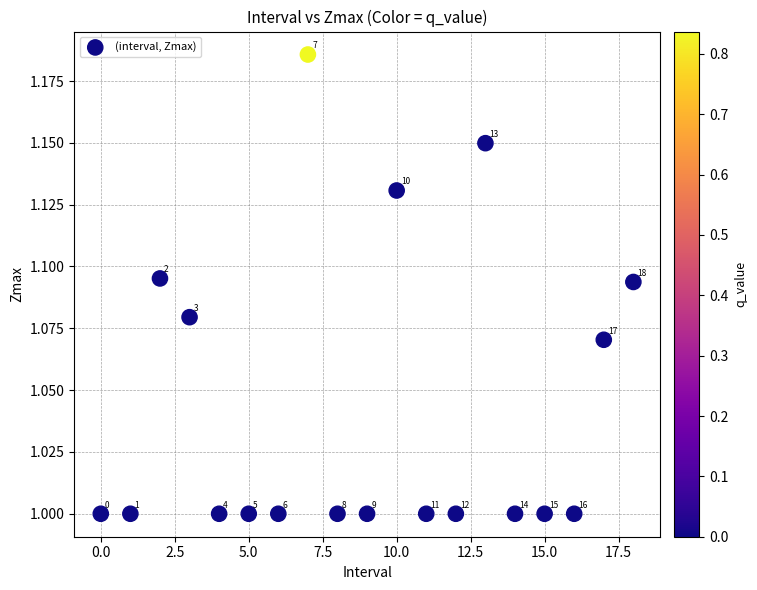

What Y value in the scatter plot is closest to 1?

1.0